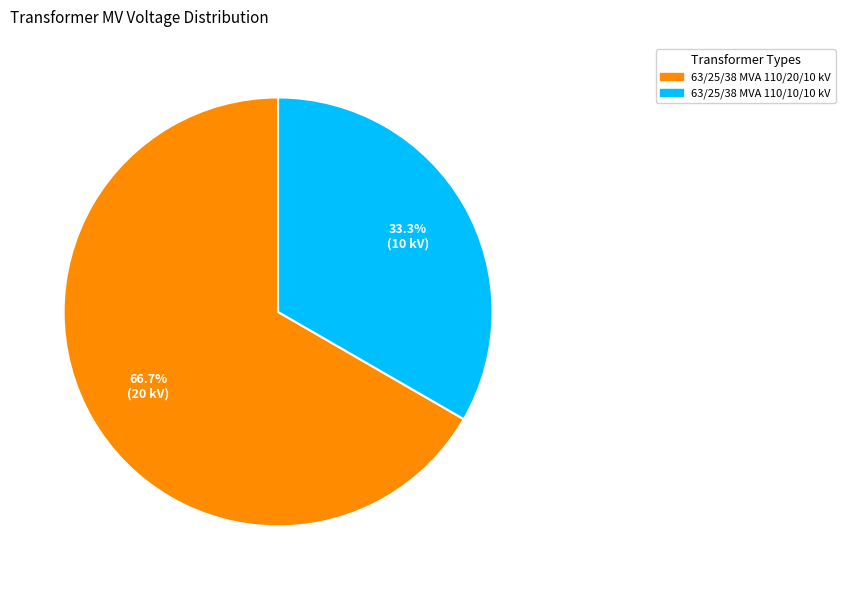

What percentage is the 63/25/38 MVA 110/10/10 kV slice, to the nearest percent?

33%